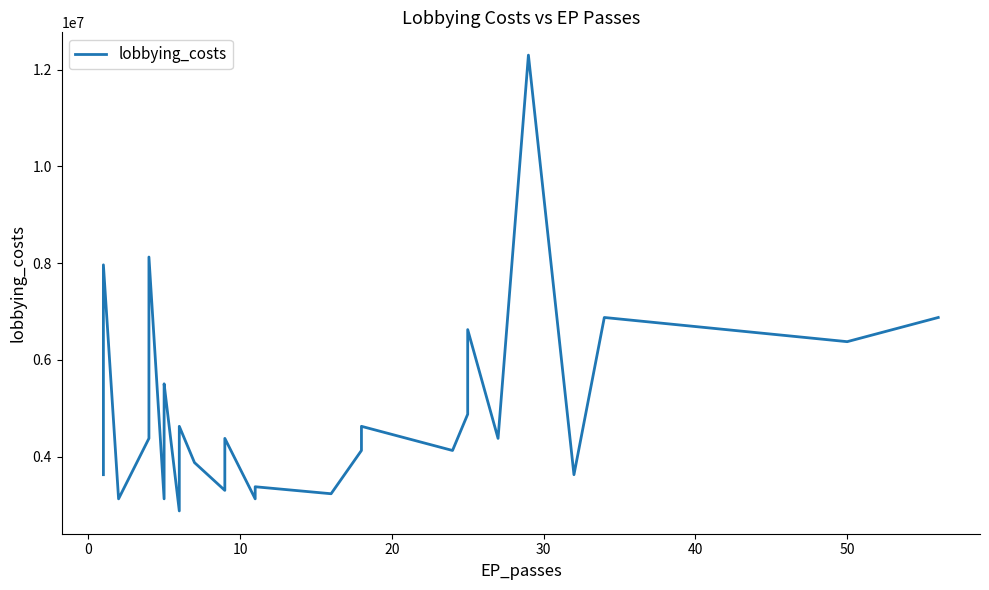

How many interior local valleys (lower than both neighbors) does the data have?

10